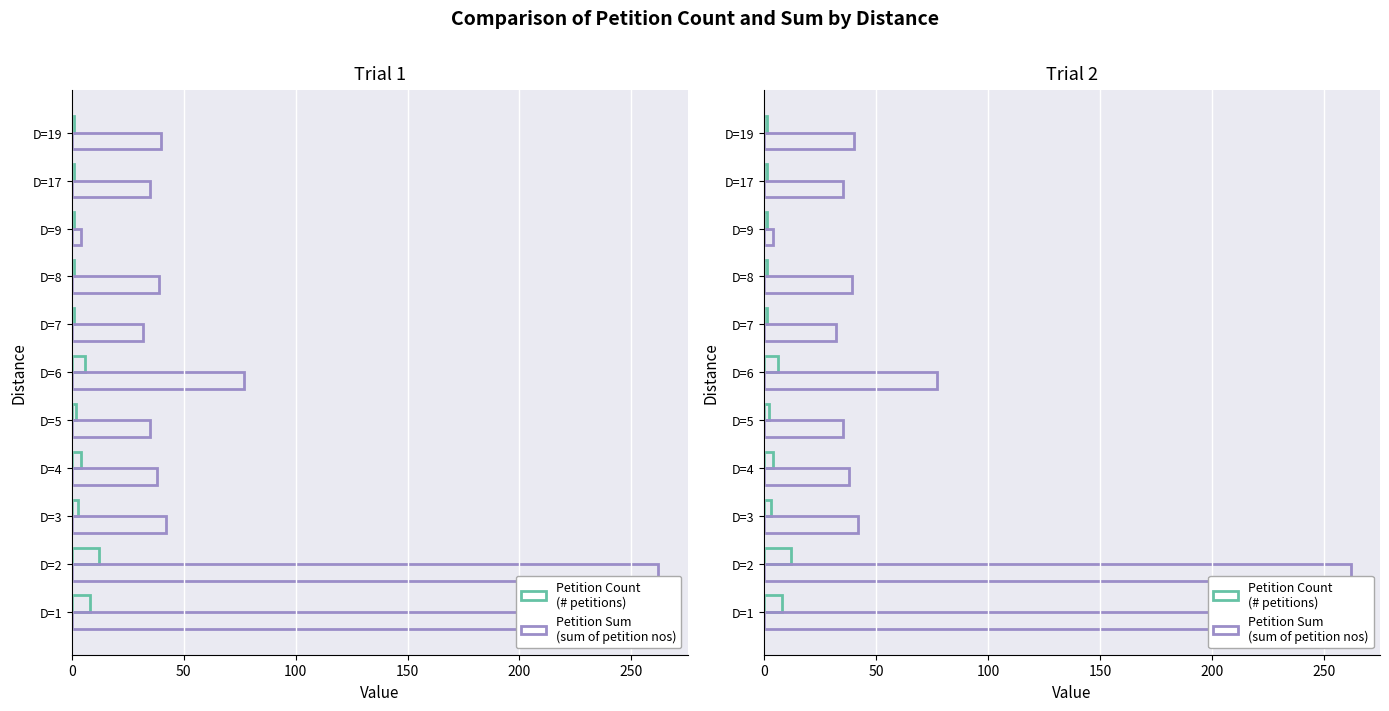

What position from the left is 0?

1